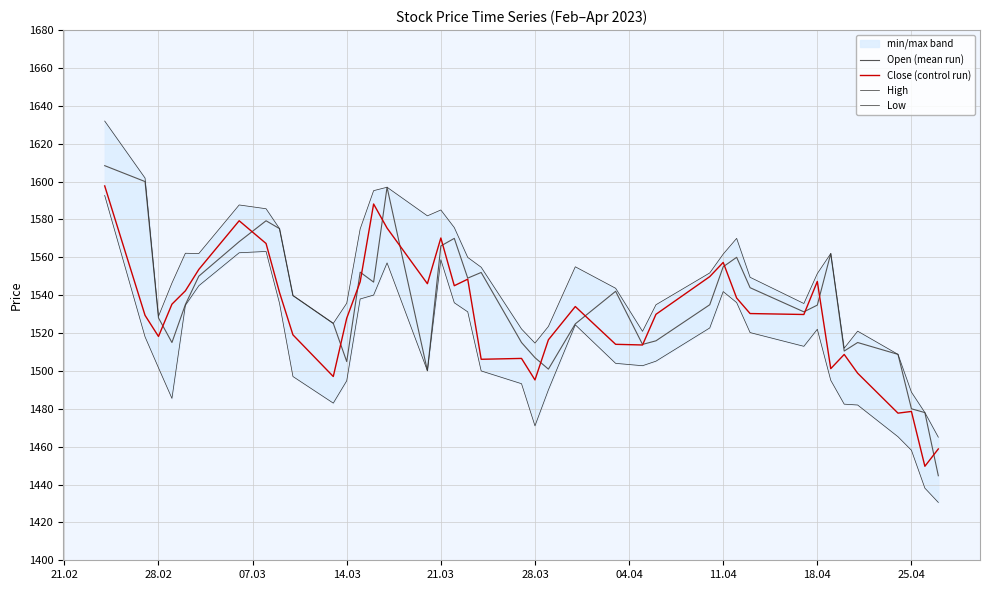

How many lines are shown in the chart?

4